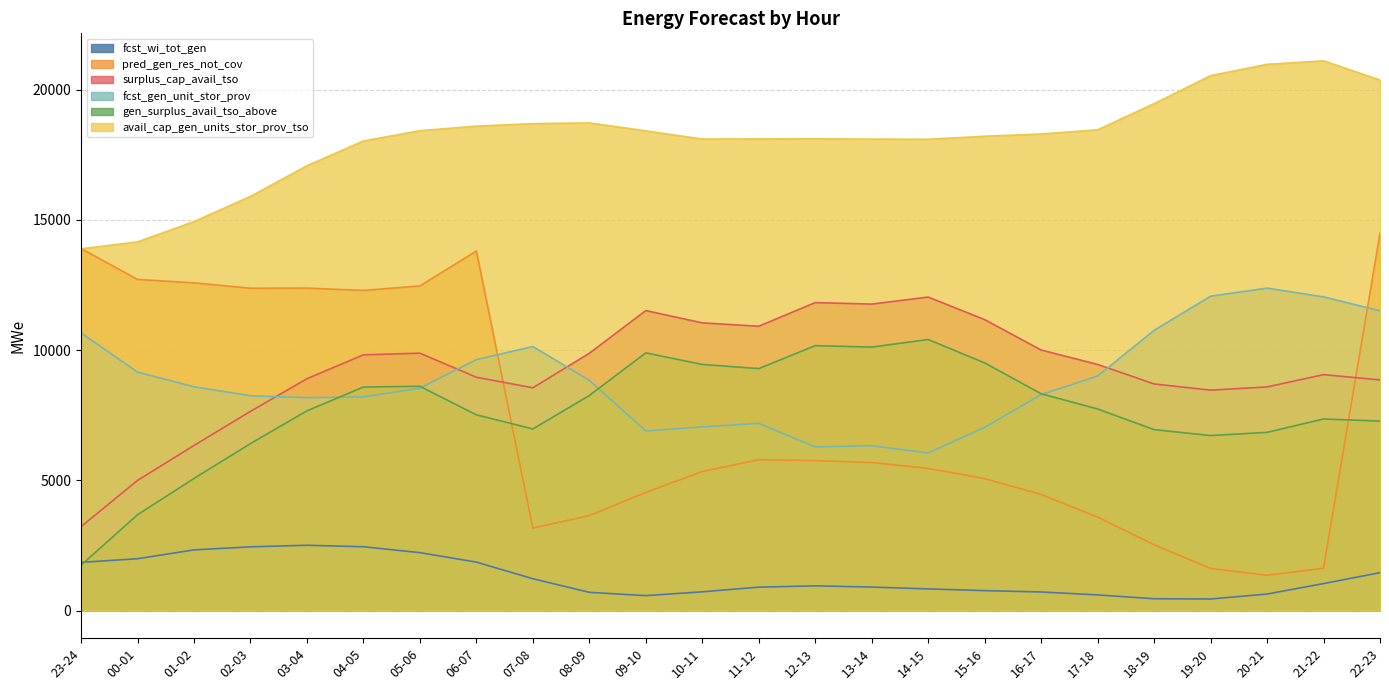

Does the chart have visible grid lines?

Yes